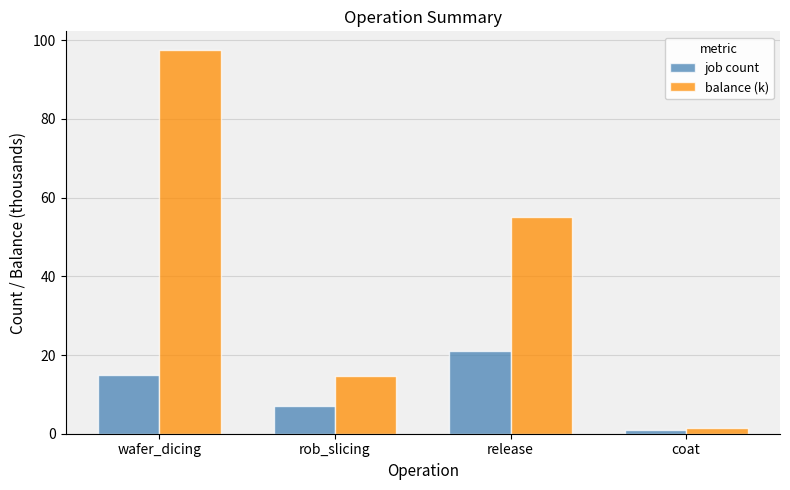

What is the label of the 3rd bar from the left?

release